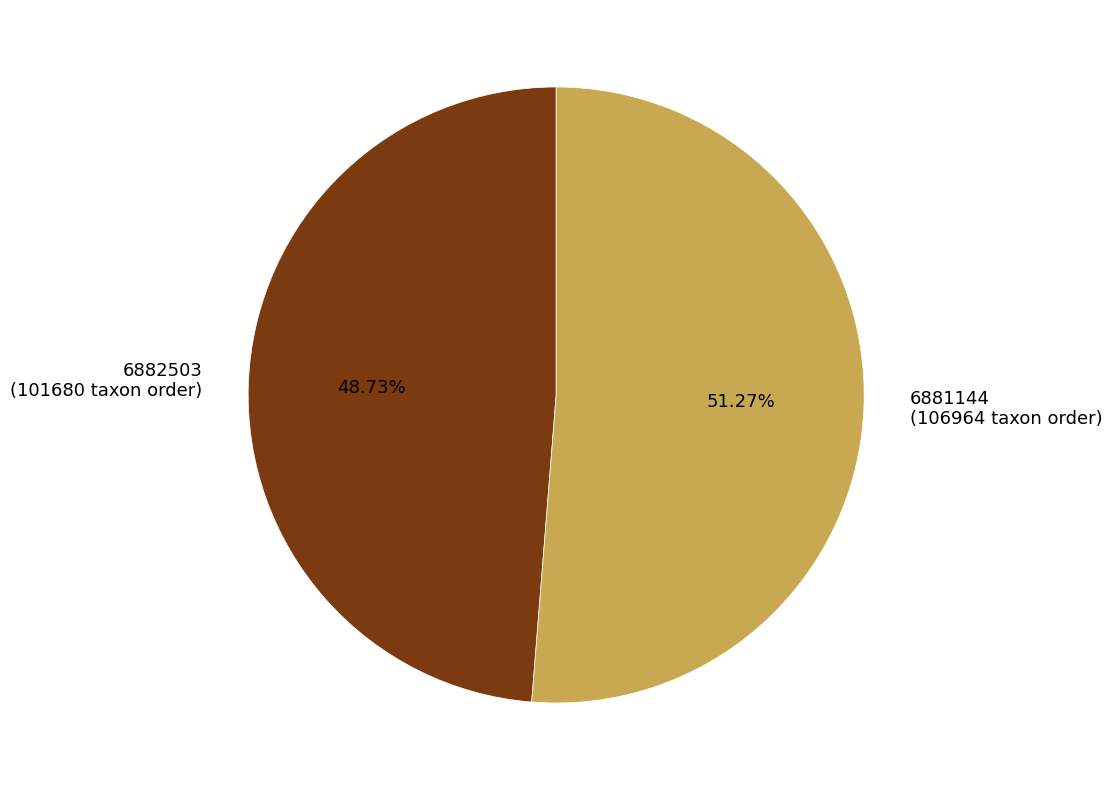

Does any single category account for the majority?

Yes